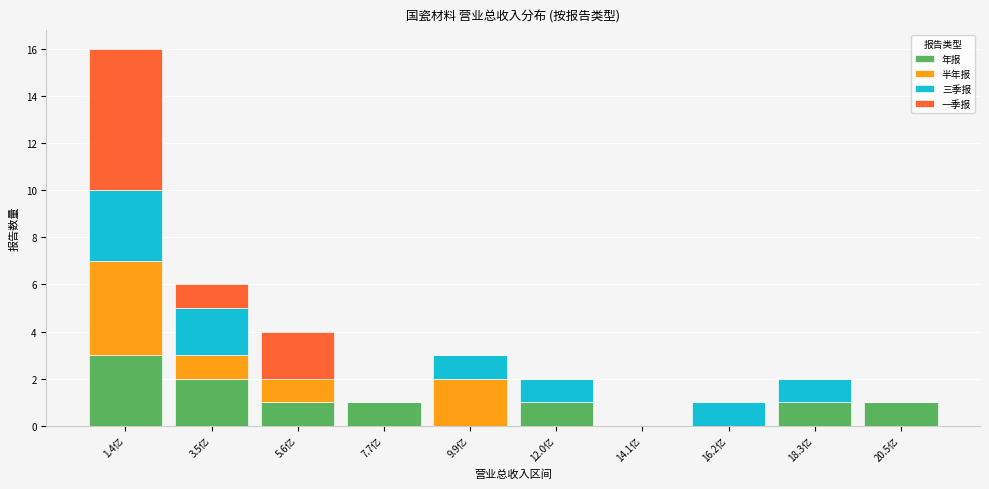

The value of 年报 at 18.3亿 is 1. True or false?

True